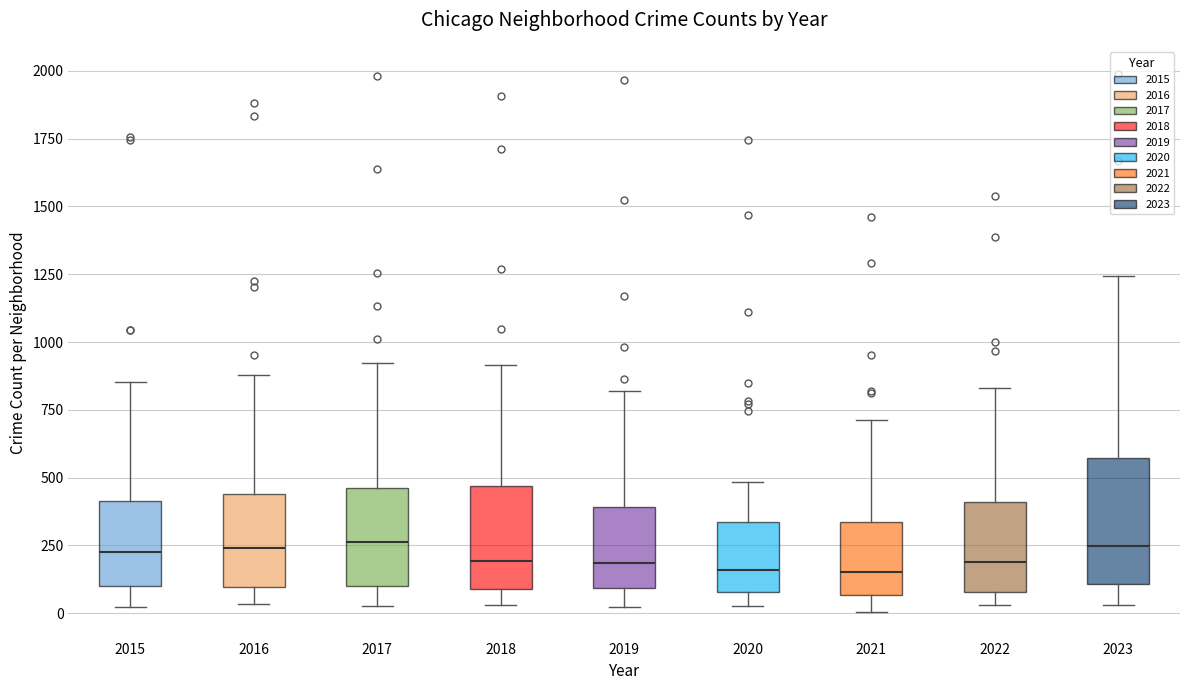

Reading left to right, read every box against the y-axis: the position of its median line, the range the box covers, and the ends of its whiskers. The values are not printed on the chart, so give them approximately, as read against the axis.

2015: median 250, box 100 to 400, whiskers 0 to 850
2016: median 250, box 100 to 450, whiskers 50 to 900
2017: median 250, box 100 to 450, whiskers 50 to 900
2018: median 200, box 100 to 450, whiskers 50 to 900
2019: median 200, box 100 to 400, whiskers 50 to 800
2020: median 150, box 100 to 350, whiskers 50 to 500
2021: median 150, box 50 to 350, whiskers 0 to 700
2022: median 200, box 100 to 400, whiskers 50 to 850
2023: median 250, box 100 to 550, whiskers 50 to 1250